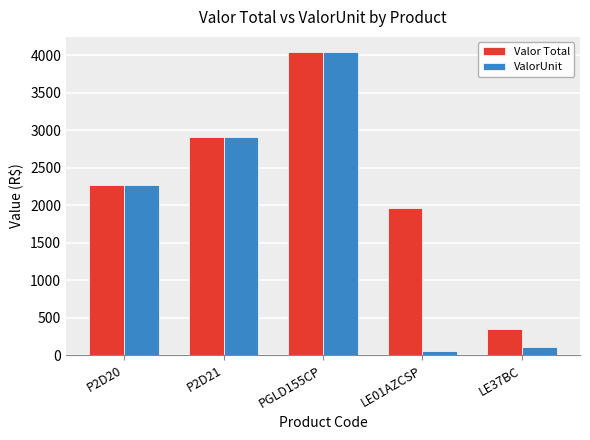

List the series in order of their overall mean, highest first.

Valor Total, ValorUnit